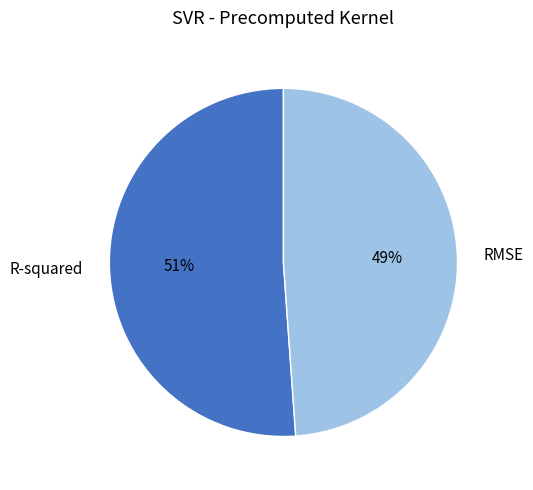

To the nearest percent, what percentage of the pie is RMSE?

49%